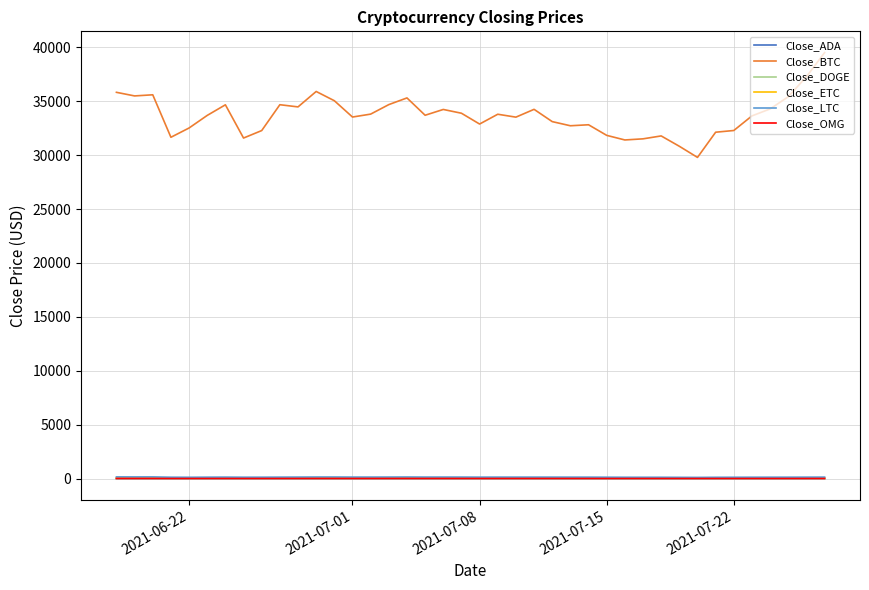

Which series has the largest total across all categories?

Close_BTC